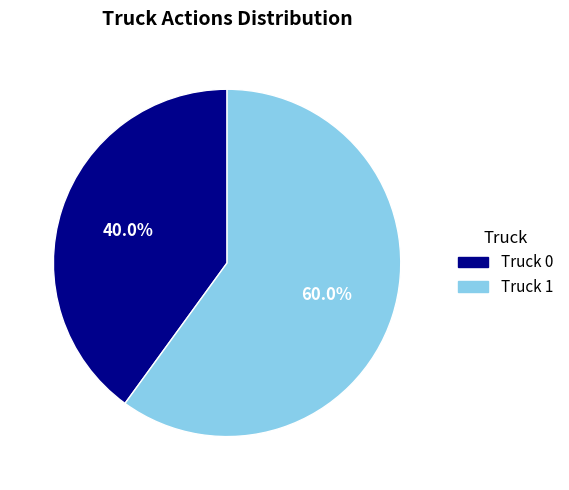

Is there a majority slice in this chart?

Yes